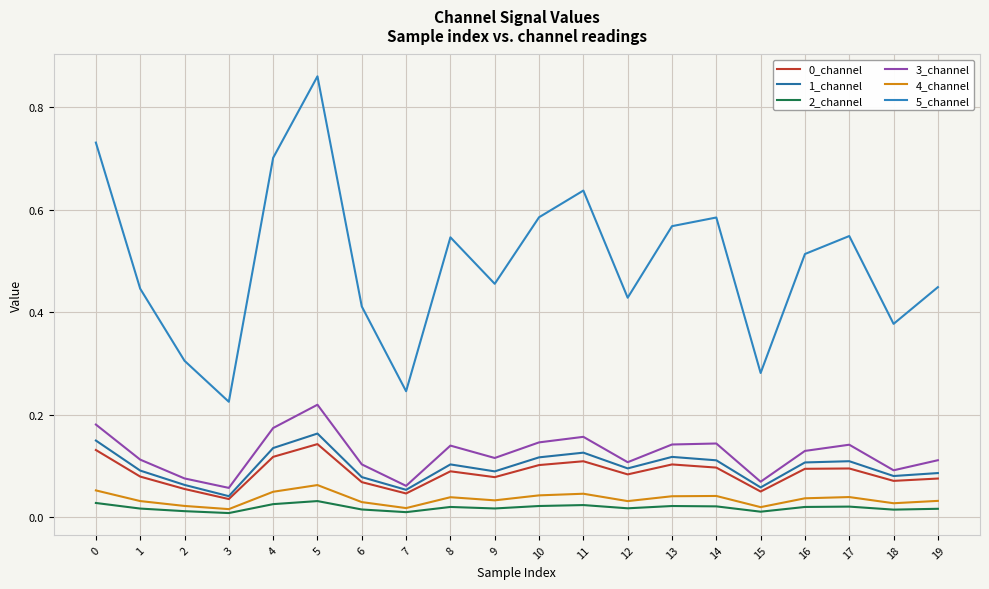

The 3_channel series shows 0.1 at 0. True or false?

False